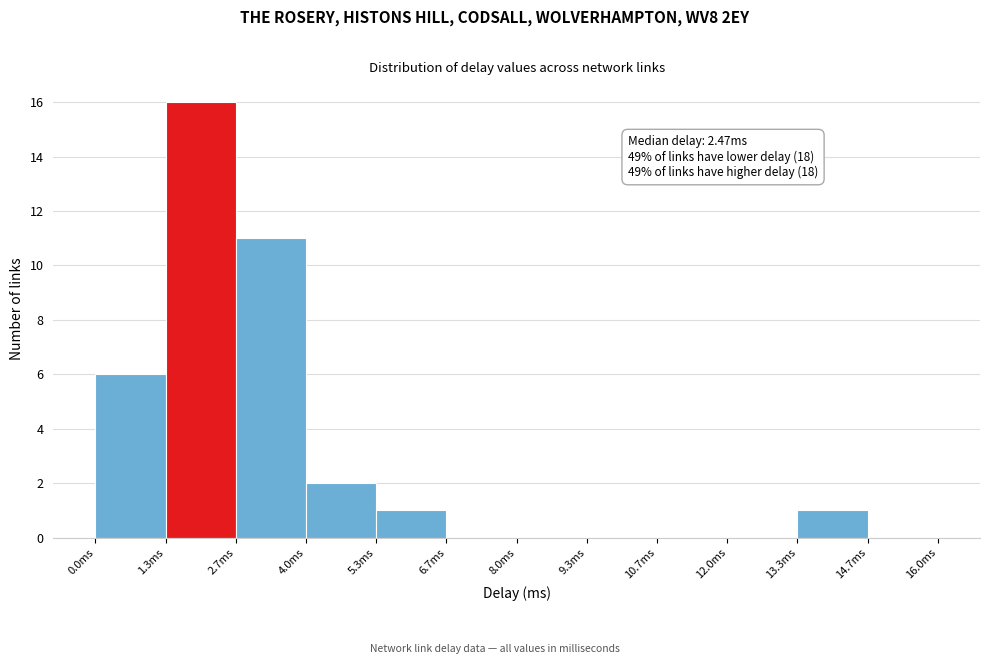

Over which range of the x-axis is the bar tallest?

1.4 to 2.6